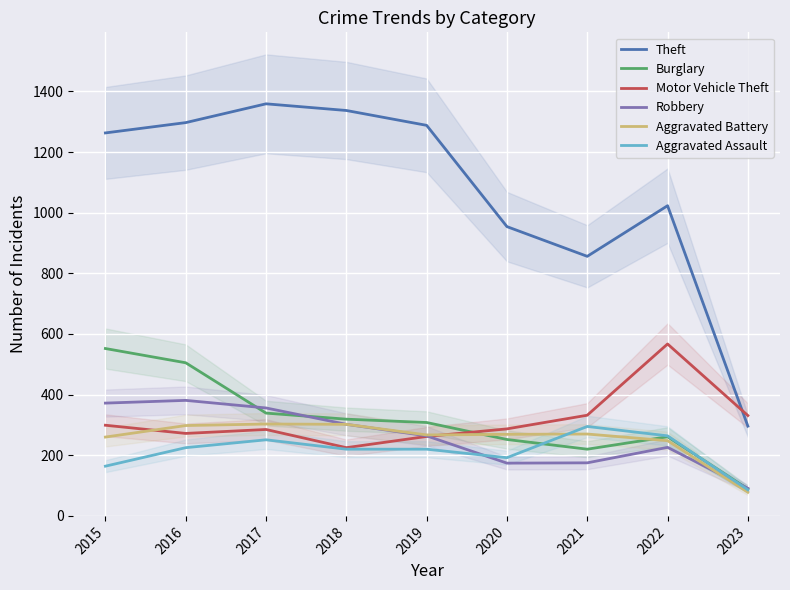

The Burglary series shows 347 at 2020. True or false?

False